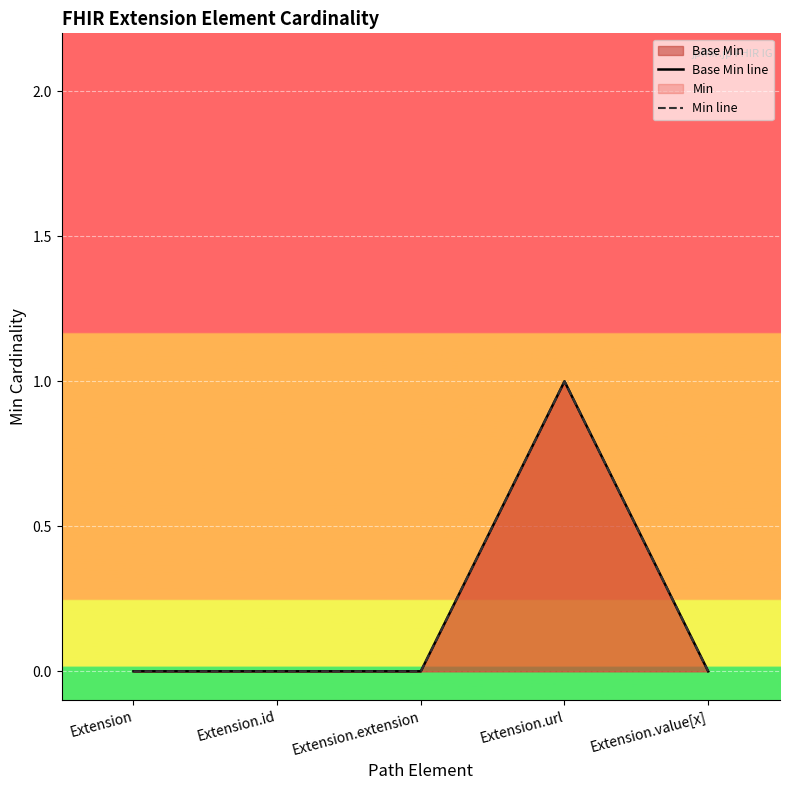

List the series in order of their peak value, lowest first.

Base Min line, Min line